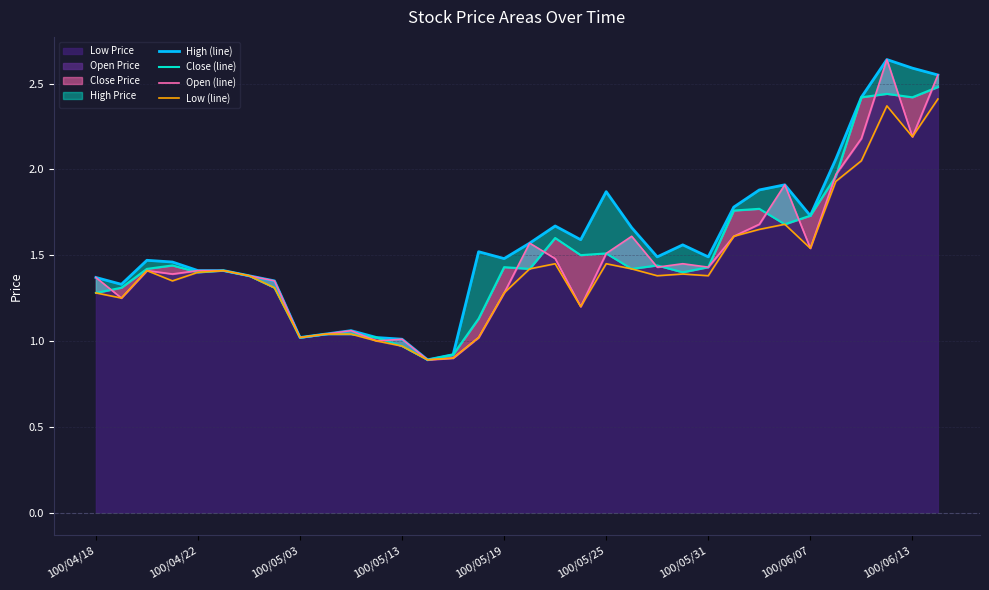

What is the difference between the second highest and second lowest values in the Open (line) series?

1.6